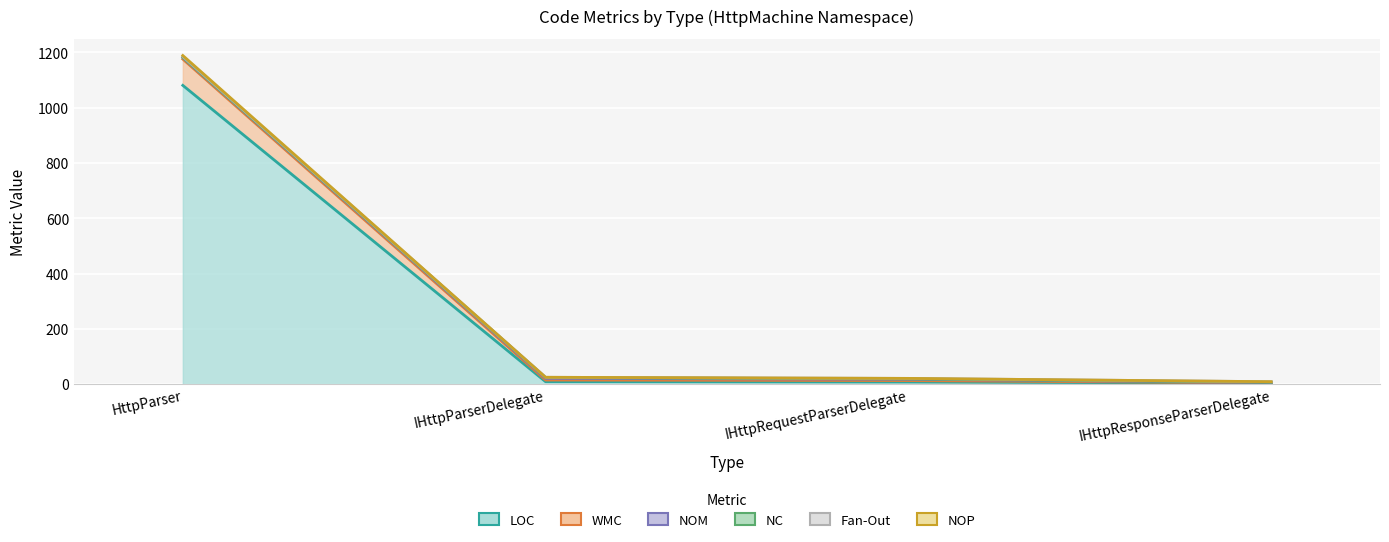

Is it true that LOC equals 9 at IHttpParserDelegate?

True